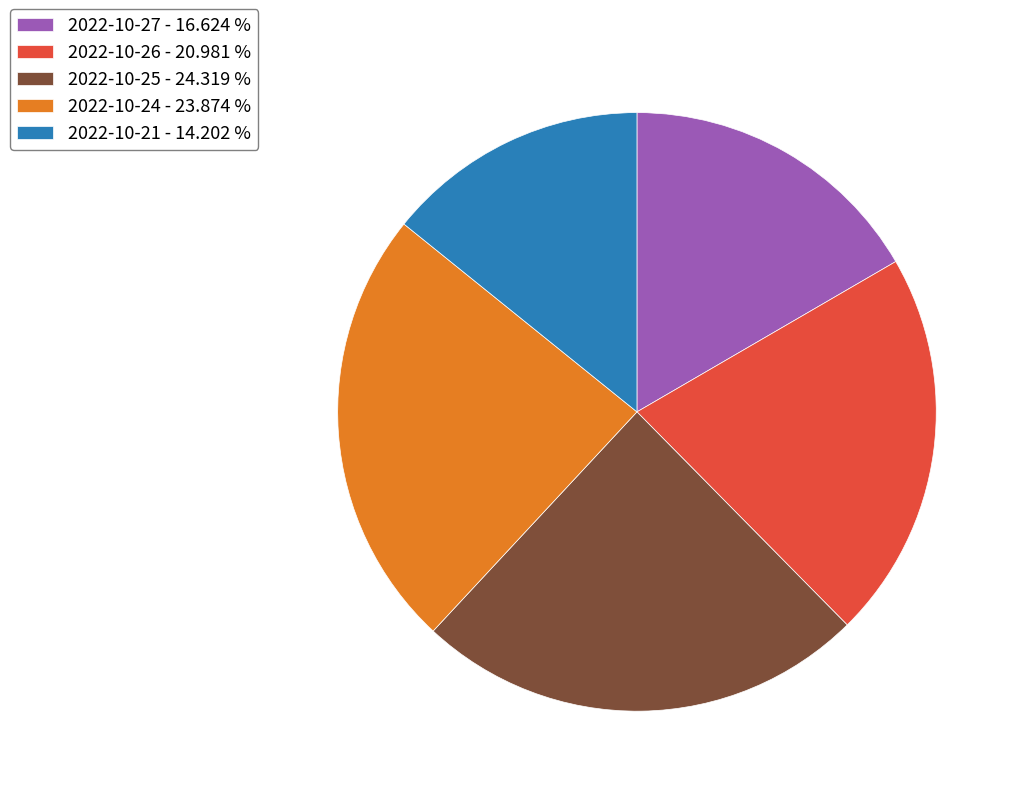

Which category has the smallest portion of the pie?

2022-10-21